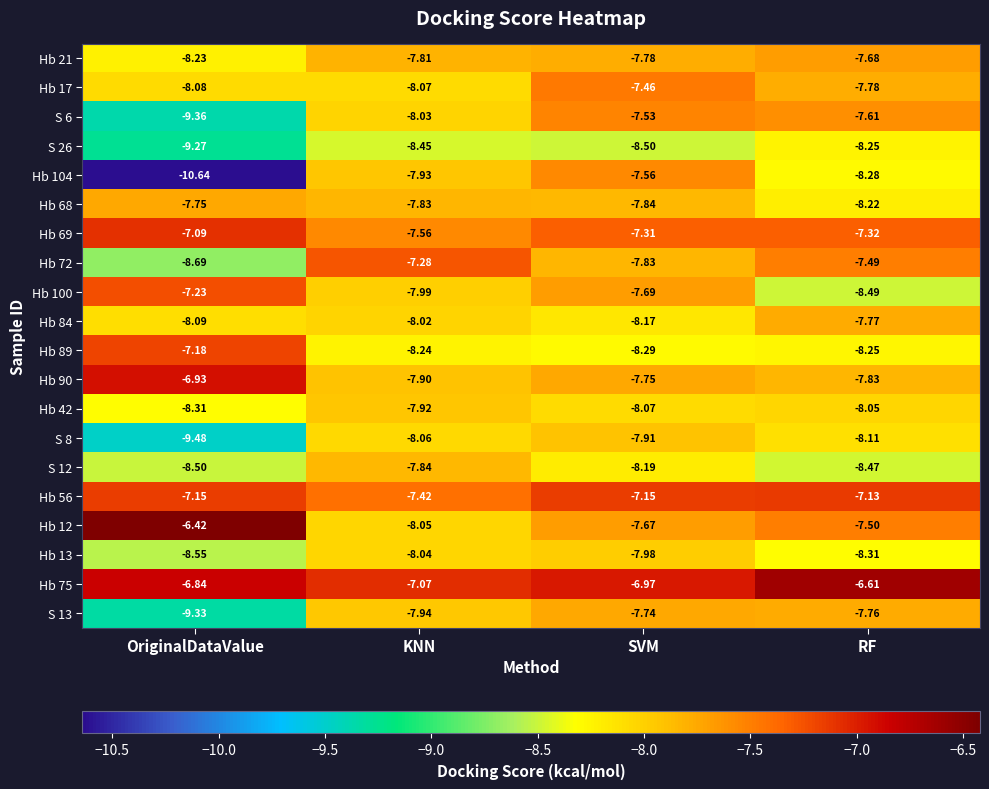

At which category is the sum across all series the highest?

SVM